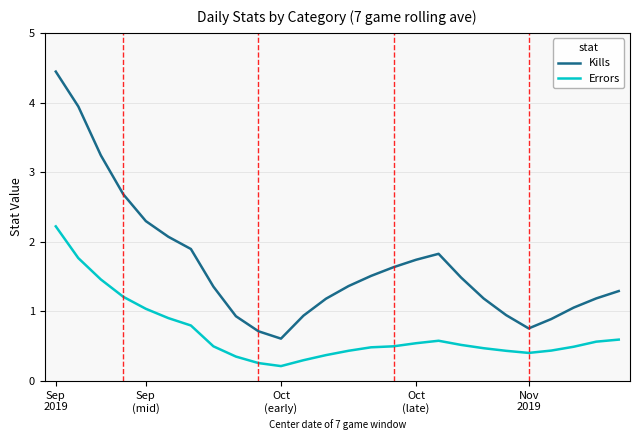

What is the maximum value shown in the chart?

4.4